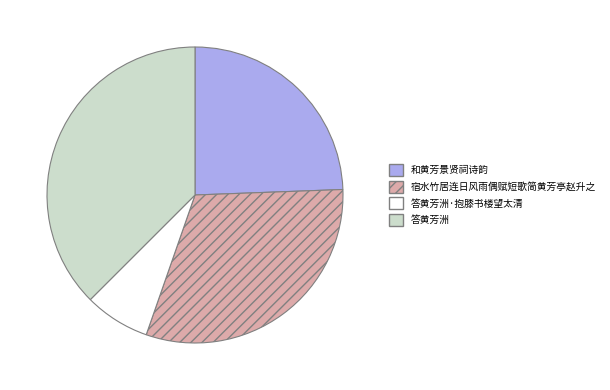

Is it true that 答黄芳洲·抱膝书楼望太清 is 7% of the pie?

True